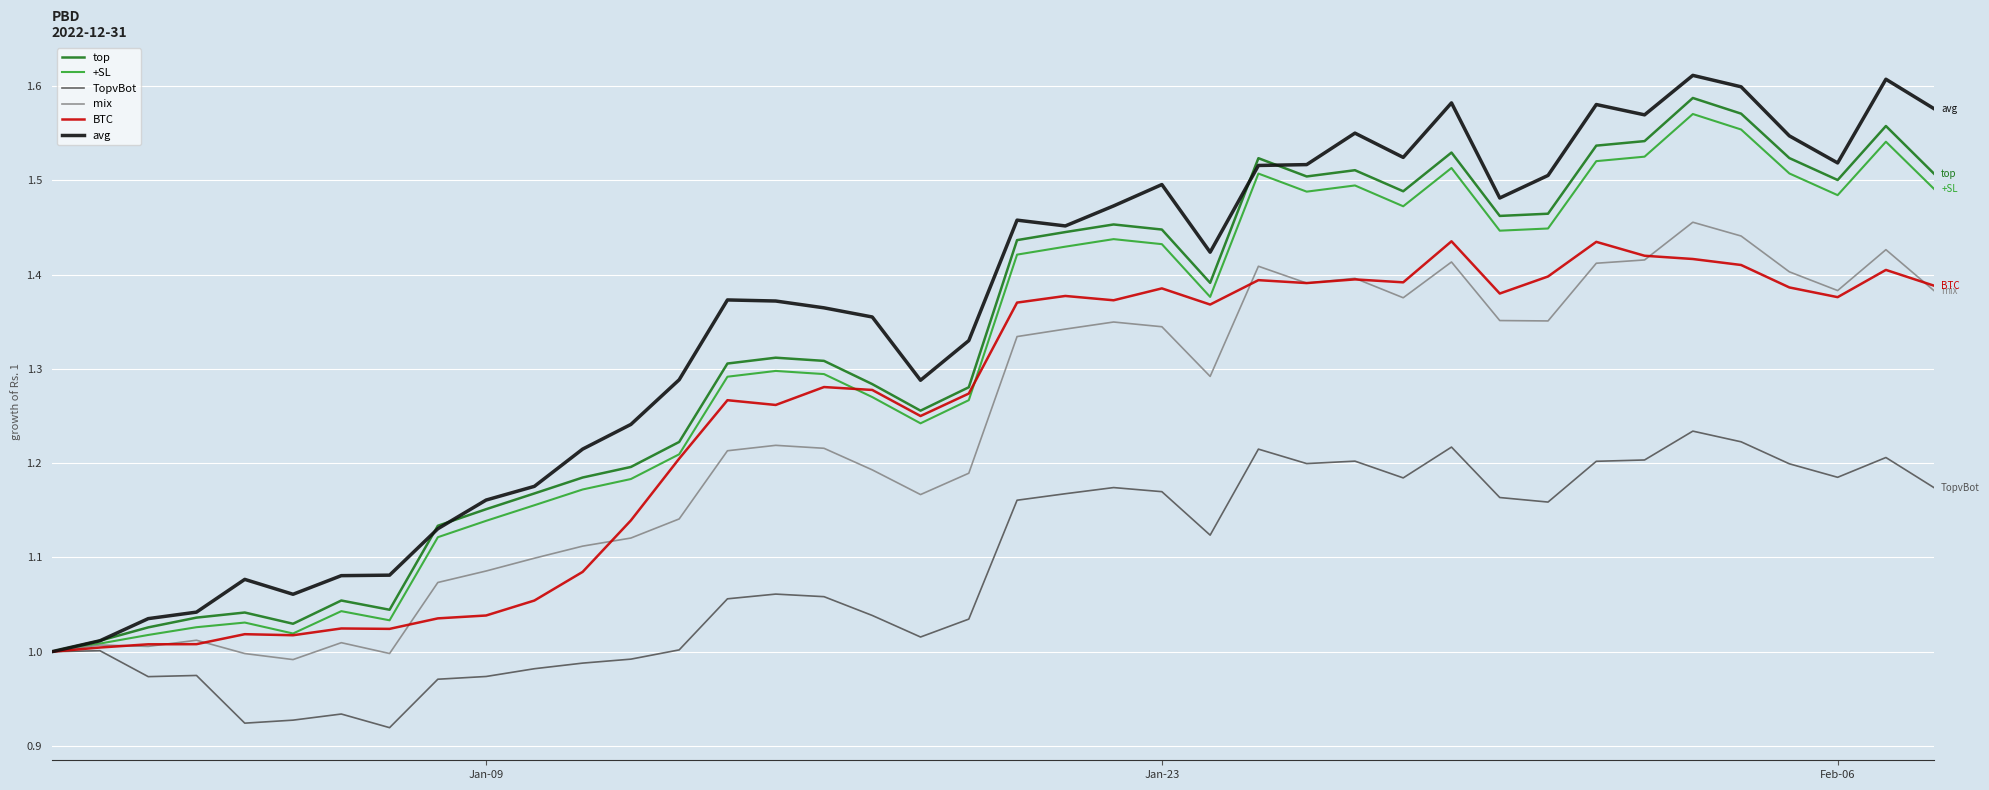

Which series has the largest total across all categories?

avg